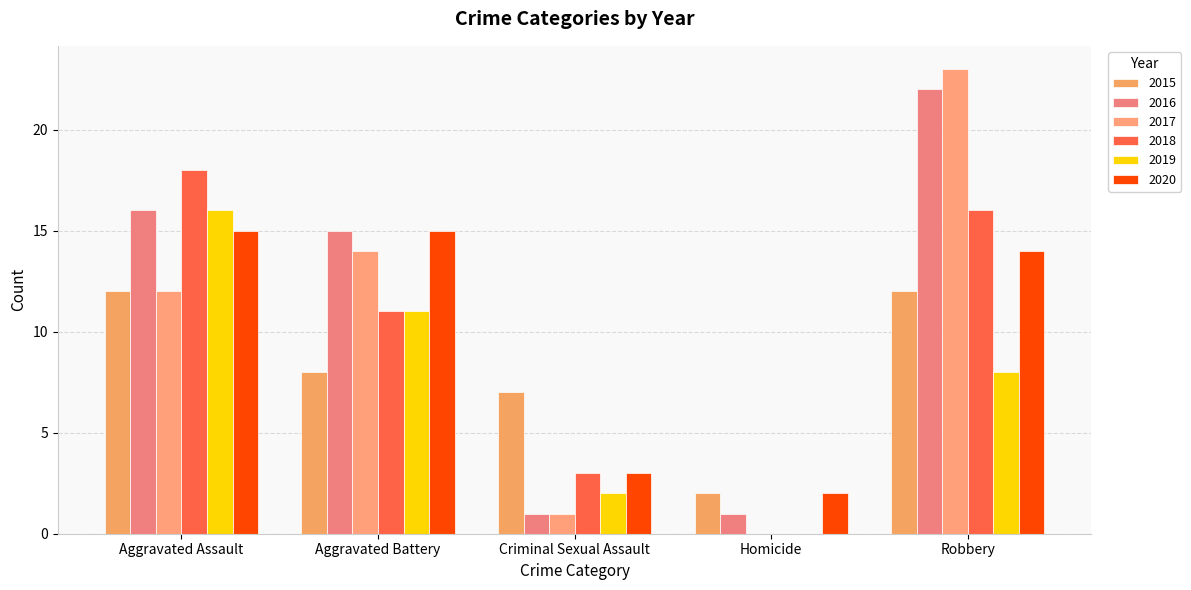

What is the total value across all series at Aggravated Assault?

89